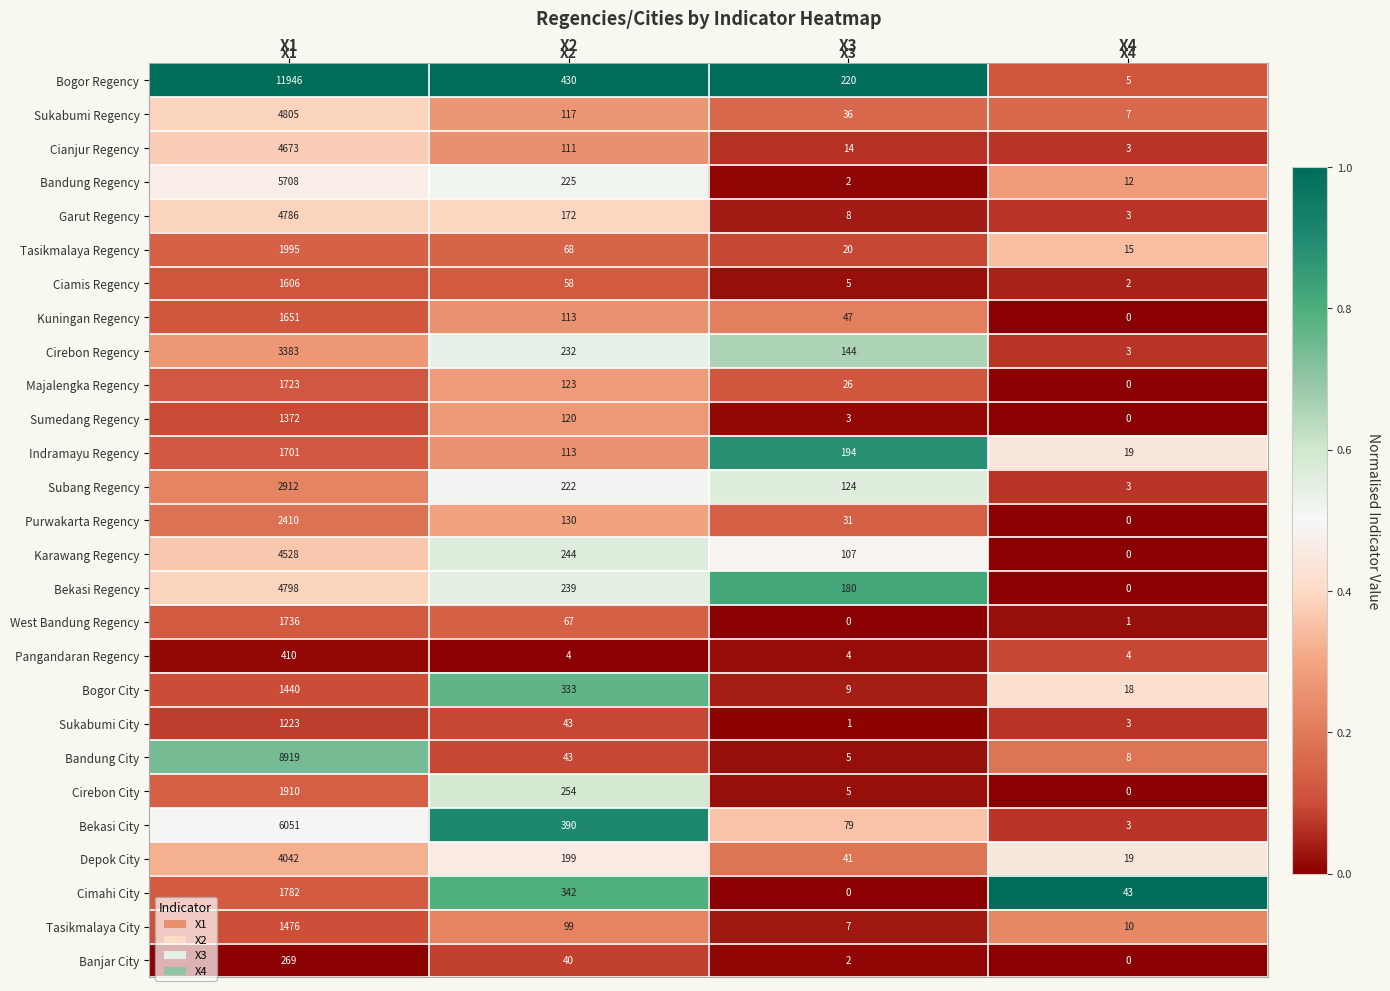

Which series has the largest total across all categories?

Bogor Regency